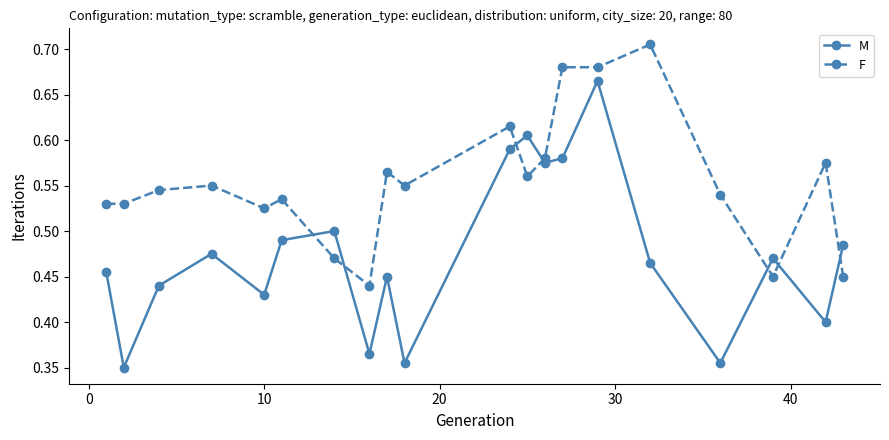

Count the F values in the range 0 to 1.

20